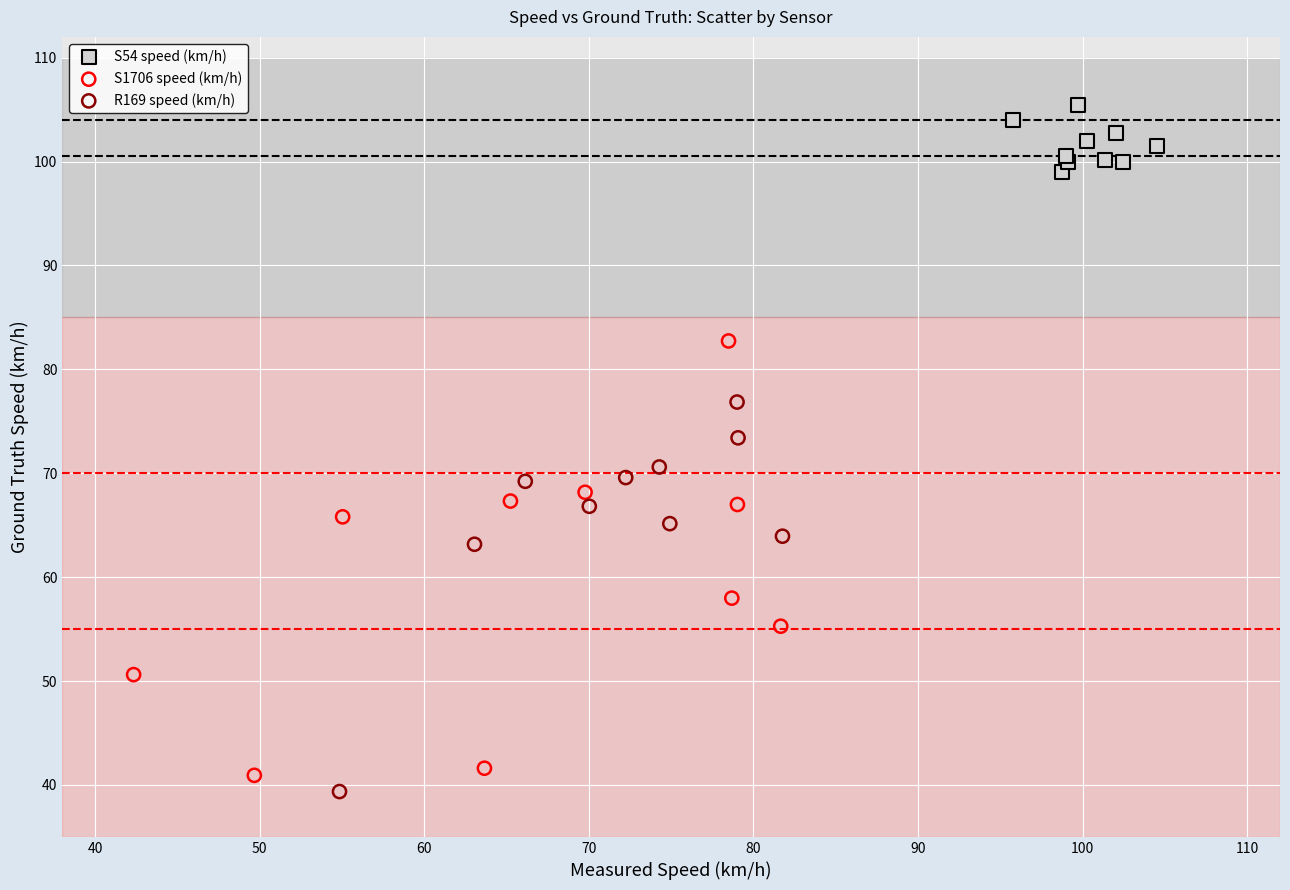

Which series has the widest spread of Y values?

S1706 speed (km/h)